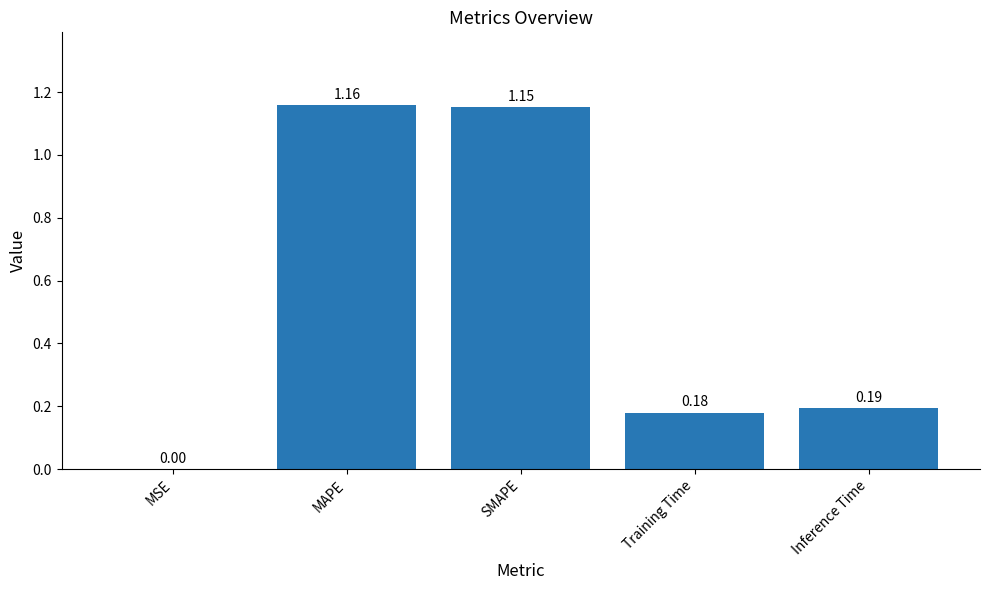

Between Inference Time and MAPE, which is larger?

MAPE